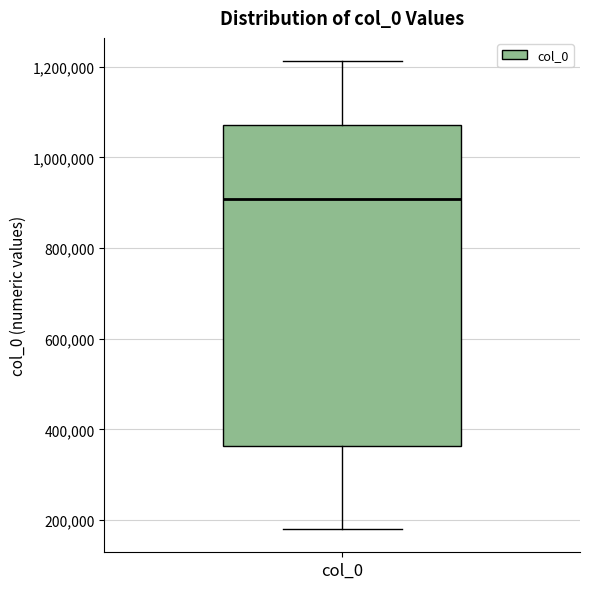

Where does the upper whisker of the box for col_0 end on the y-axis? The values are not printed on the chart, so give them approximately, as read against the axis.

1220000